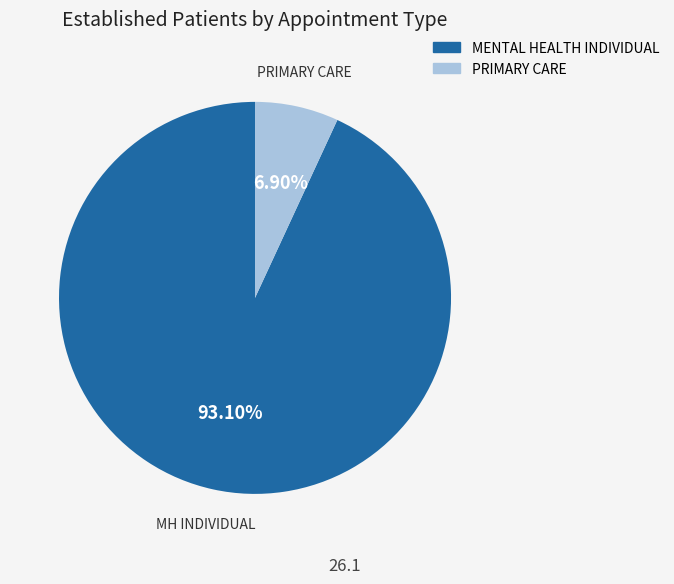

What is the ratio of the value at MENTAL HEALTH INDIVIDUAL to the value at PRIMARY CARE?

13.5